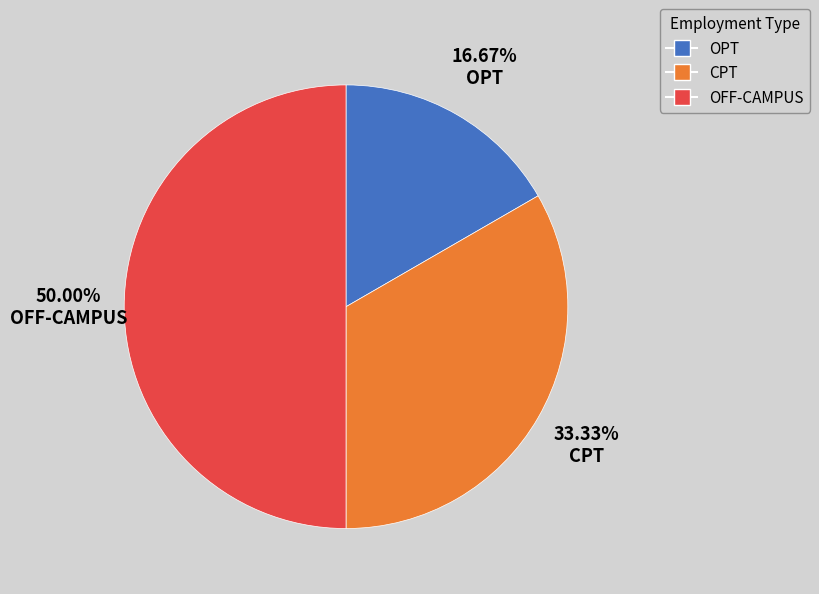

Rank the categories by value from lowest to highest.

OPT, CPT, OFF-CAMPUS